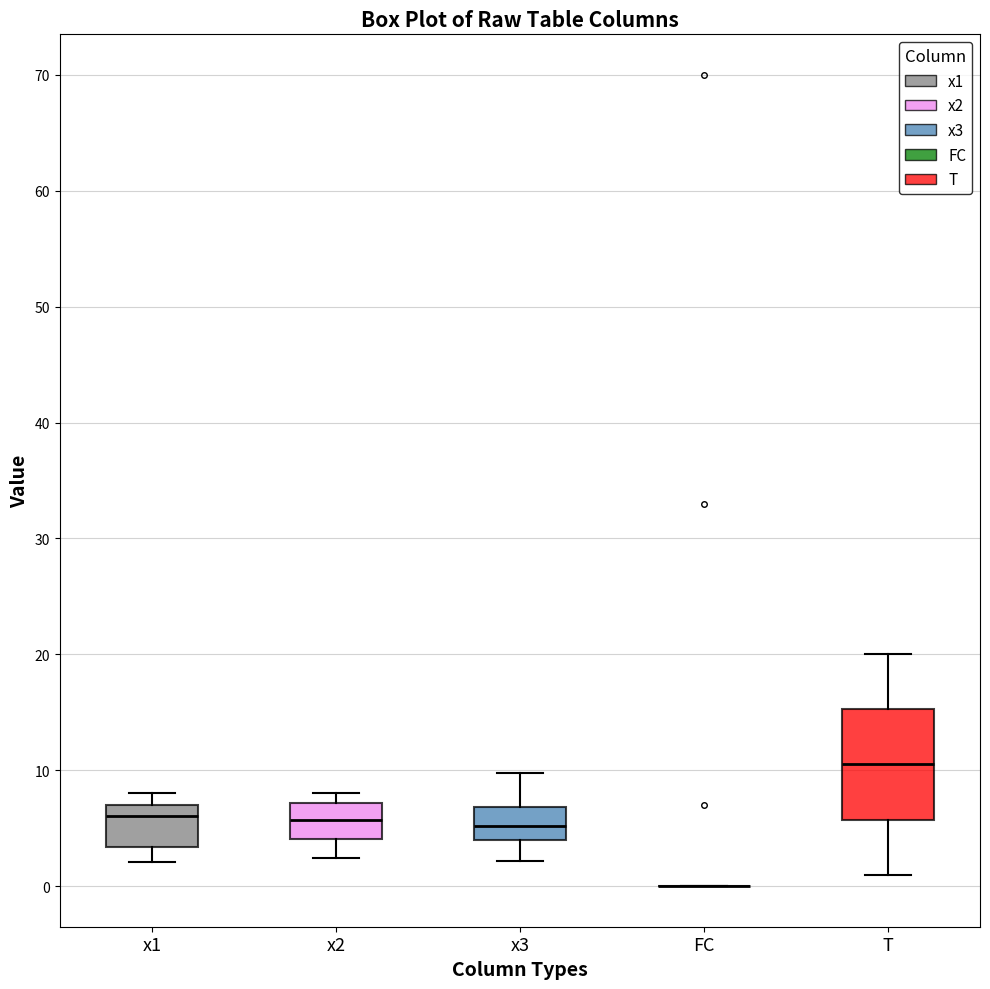

Reading left to right, read every box against the y-axis: the position of its median line, the range the box covers, and the ends of its whiskers. The values are not printed on the chart, so give them approximately, as read against the axis.

x1: median 6, box 3 to 7, whiskers 2 to 8
x2: median 6, box 4 to 7, whiskers 2 to 8
x3: median 5, box 4 to 7, whiskers 2 to 10
FC: box collapsed to a line at 0, whiskers 0 to 0
T: median 11, box 6 to 15, whiskers 1 to 20